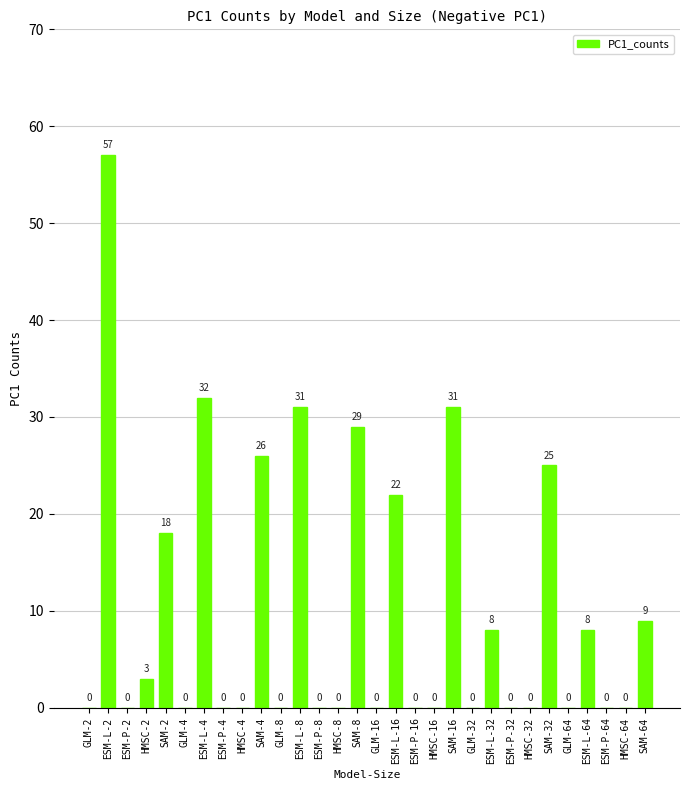

What is the sum of all values?

299